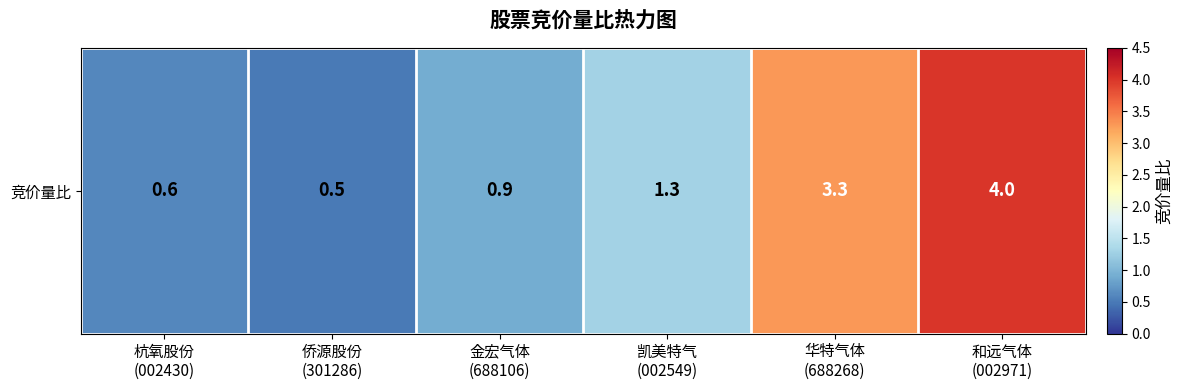

Rank the categories by value from lowest to highest.

侨源股份
(301286), 杭氧股份
(002430), 金宏气体
(688106), 凯美特气
(002549), 华特气体
(688268), 和远气体
(002971)